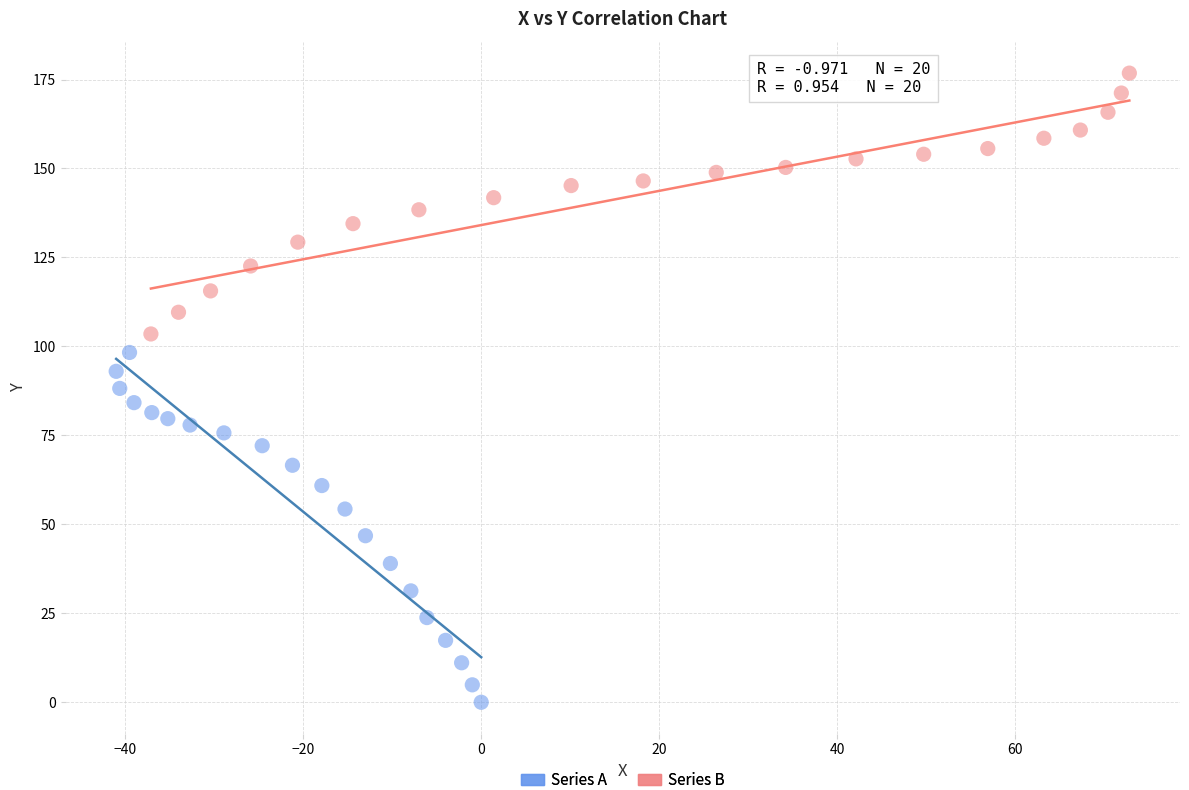

Which series has the widest spread of Y values?

Series A